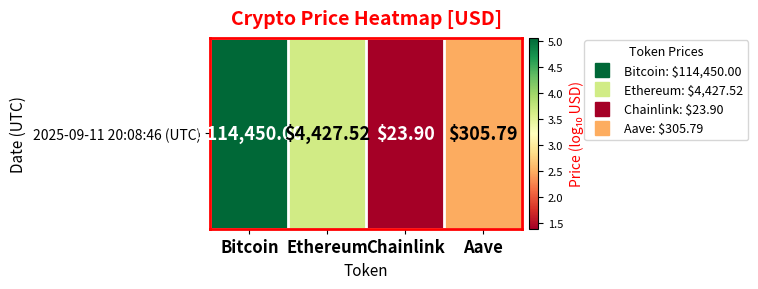

What value does the data have at Aave?

2.5